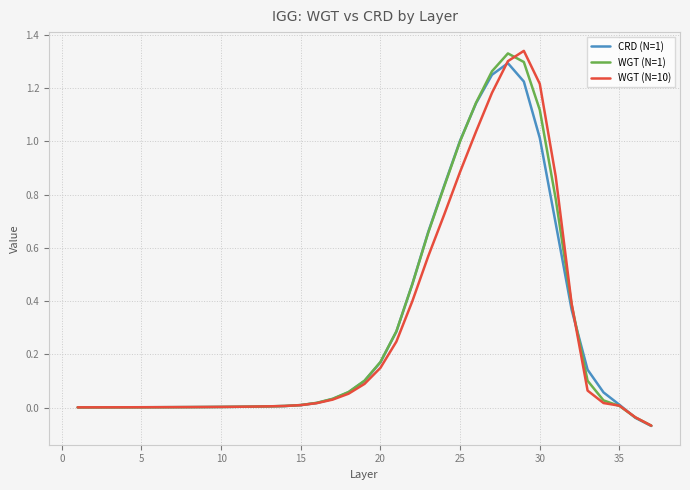

What are all the series names shown in the legend?

CRD (N=1), WGT (N=1), WGT (N=10)